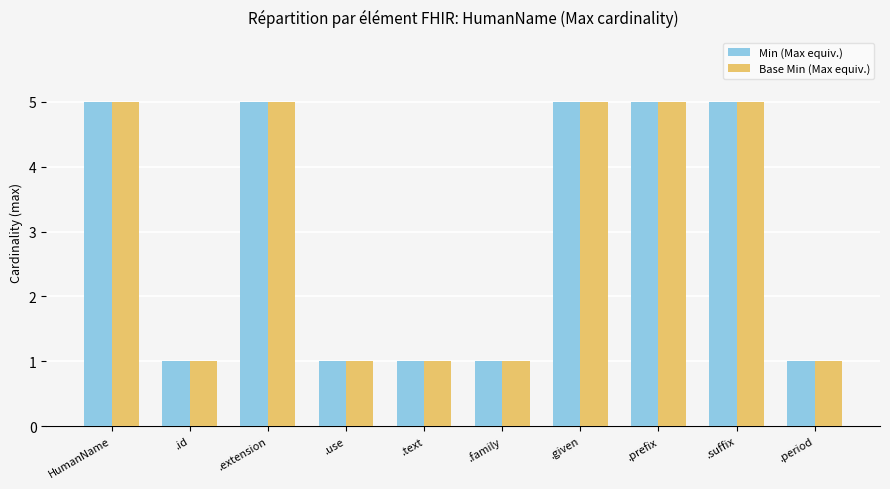

What is the label of the 1st bar from the right?

.period